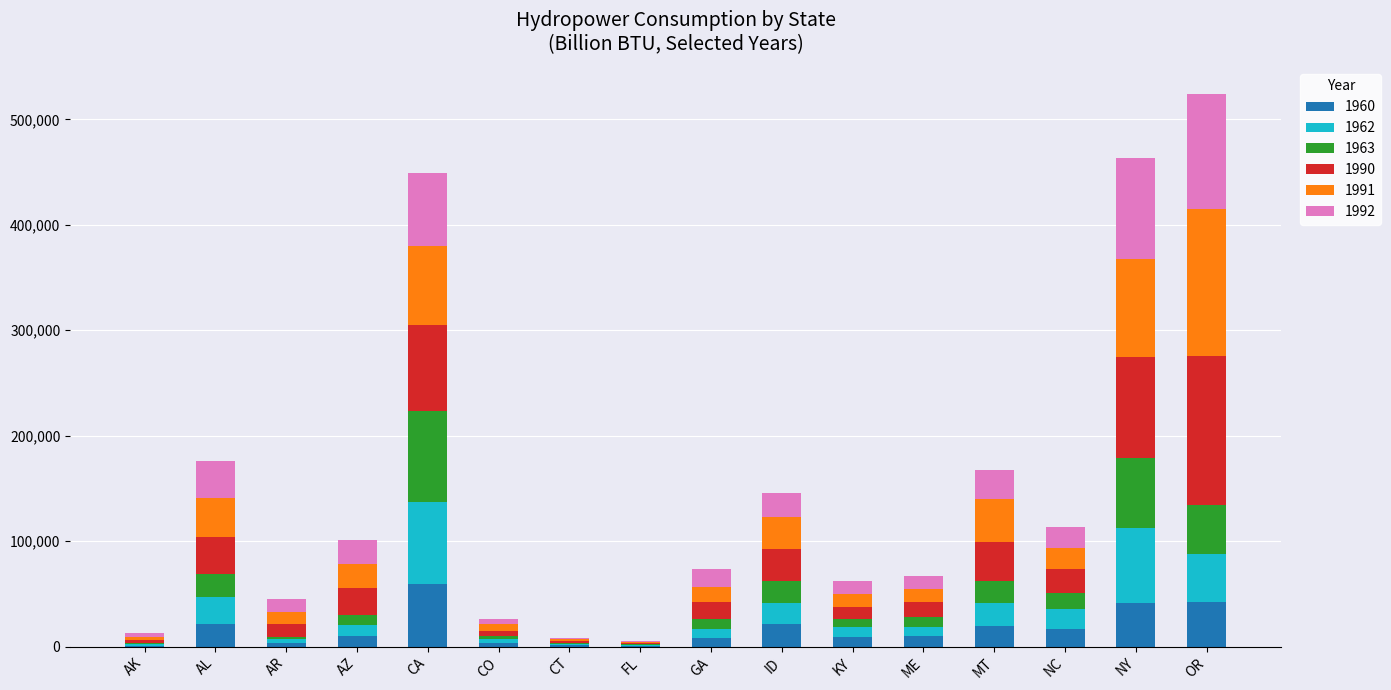

How many data points does each series have?

16